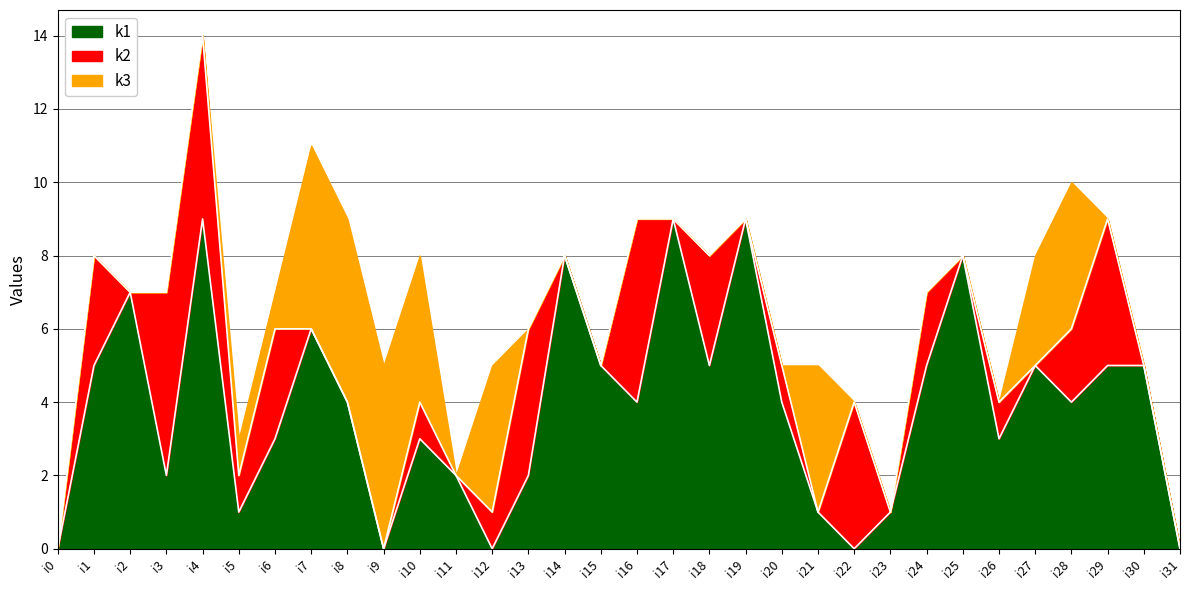

At which category is the sum across all series the highest?

i4